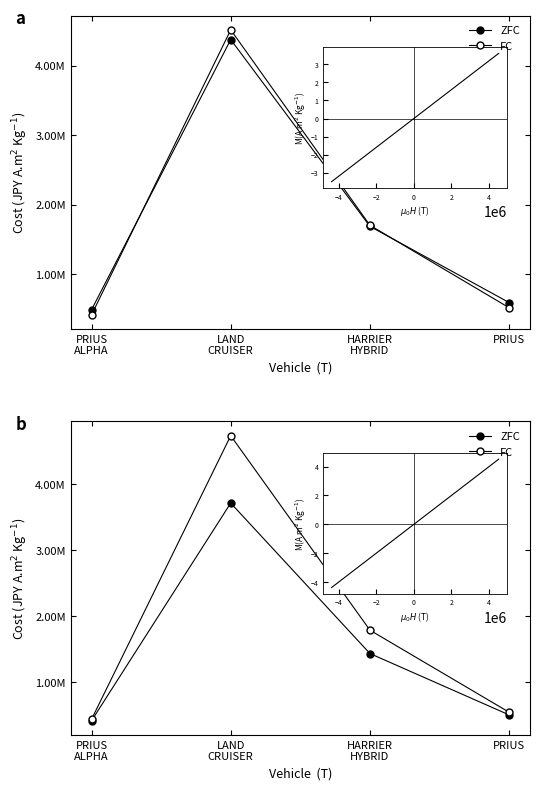

Rank the series by their maximum value, from highest to lowest.

FC, ZFC